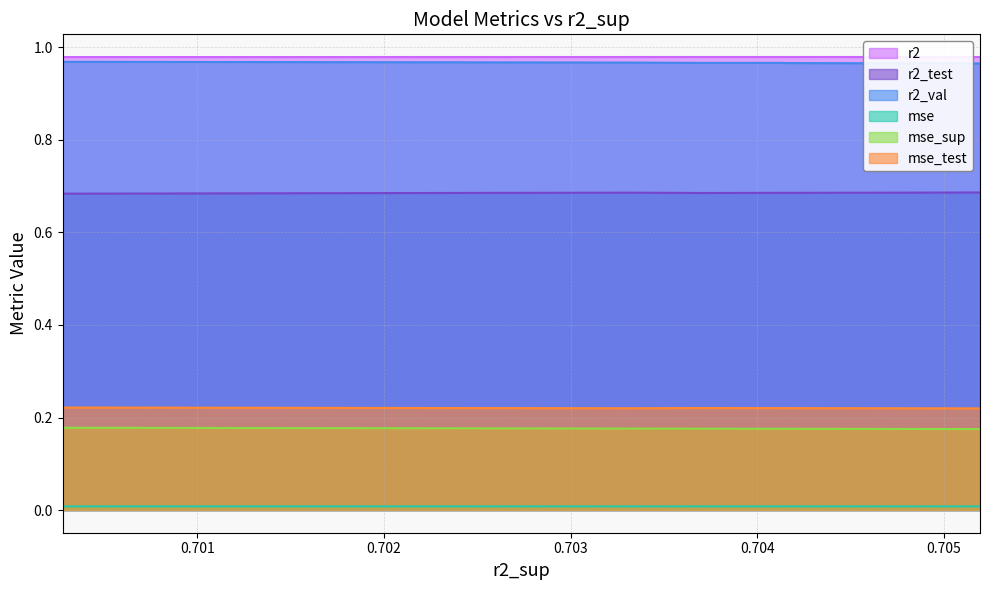

True or false: mse_test and mse_sup cross at least once.

False